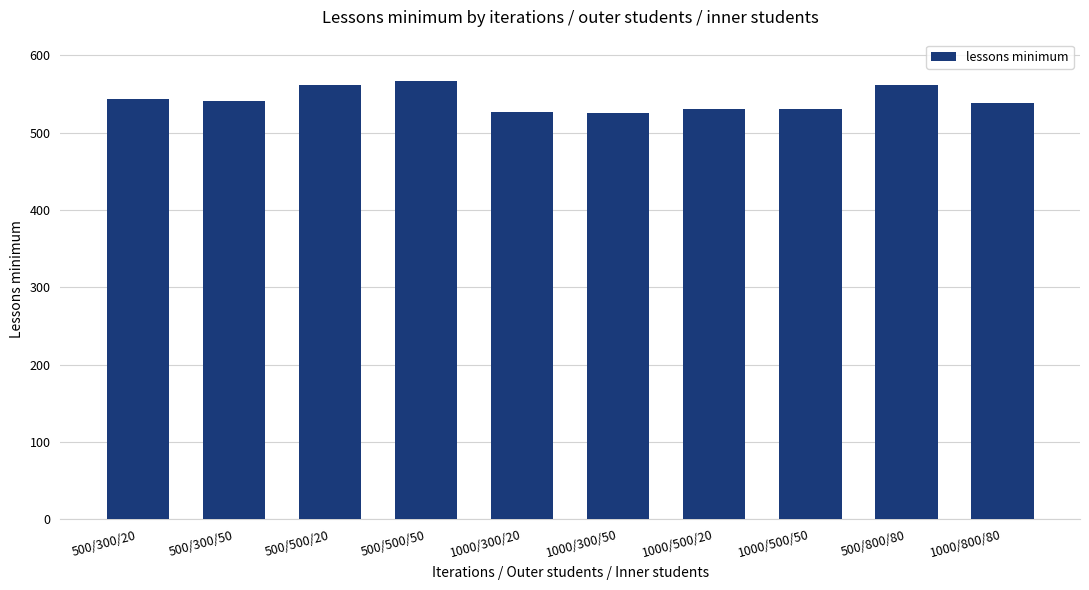

Is it true that the value at 500/300/50 is 941?

False